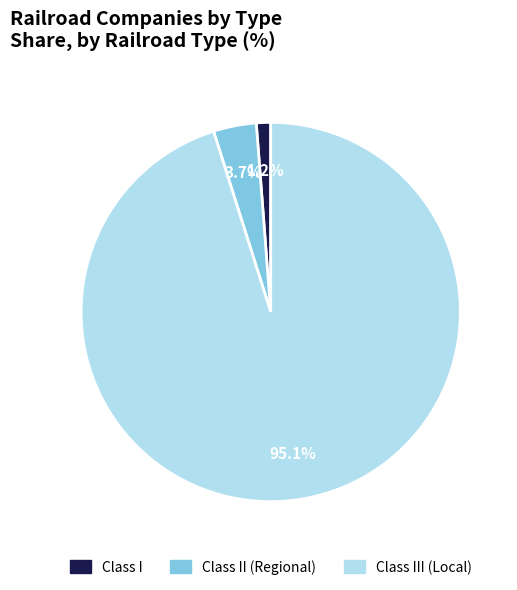

Does any single category account for the majority?

Yes